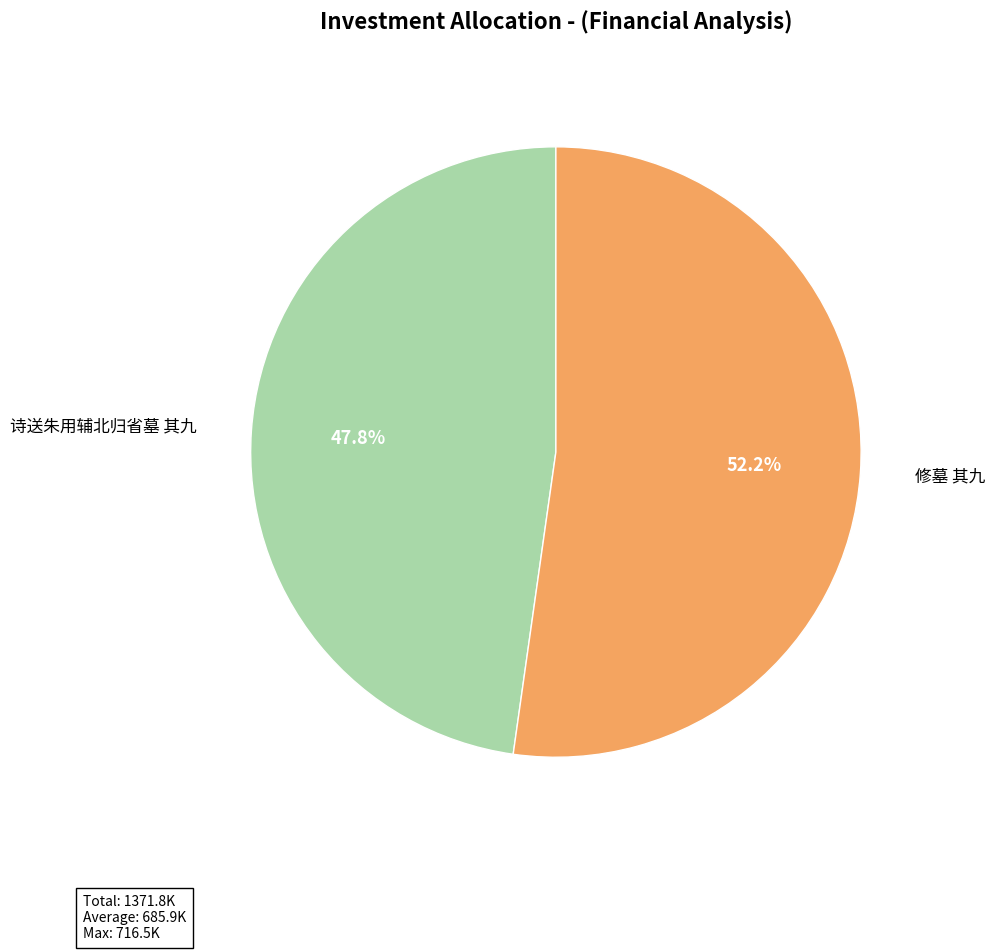

Is there any slice that represents more than half of the pie?

Yes